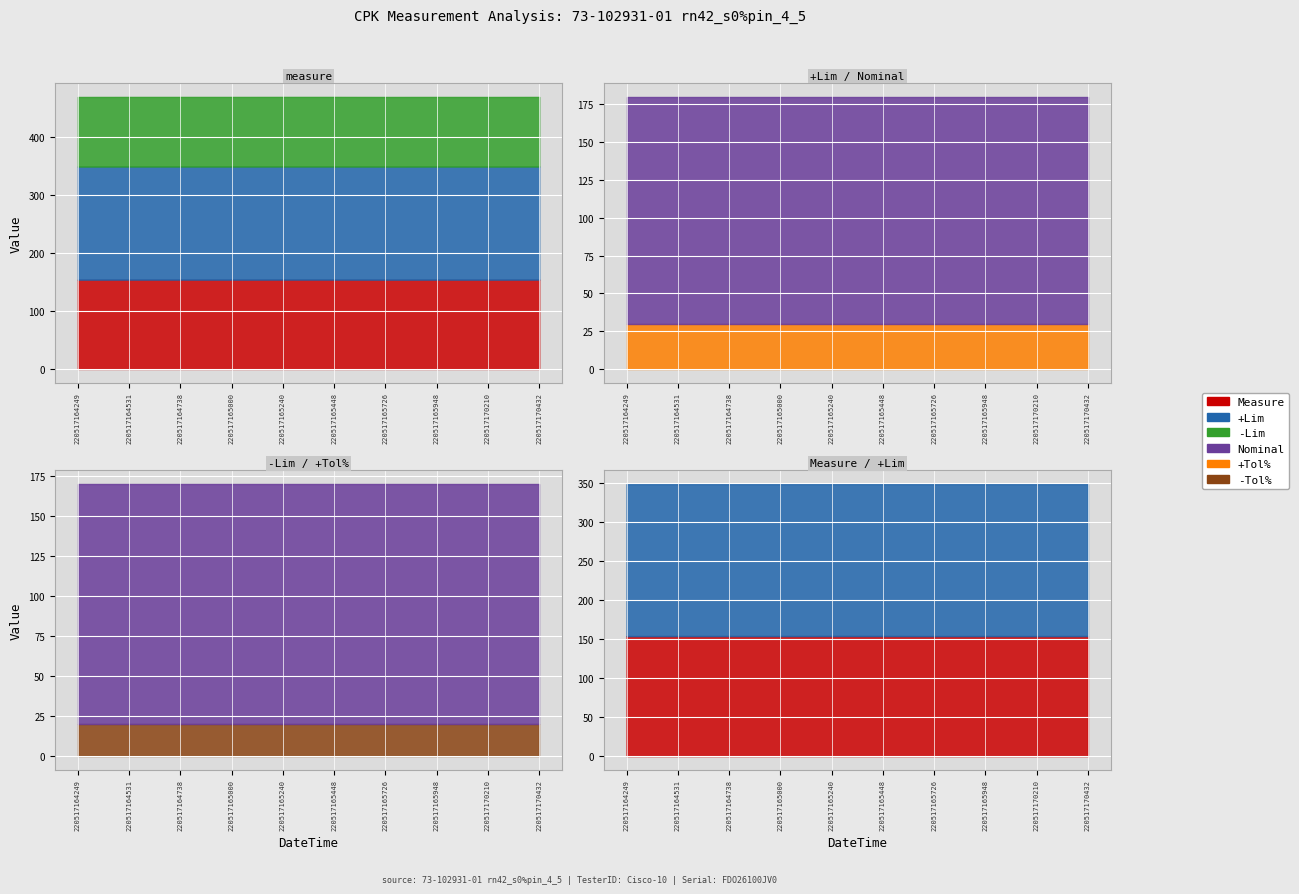

True or false: -Lim and Measure intersect in this chart.

False